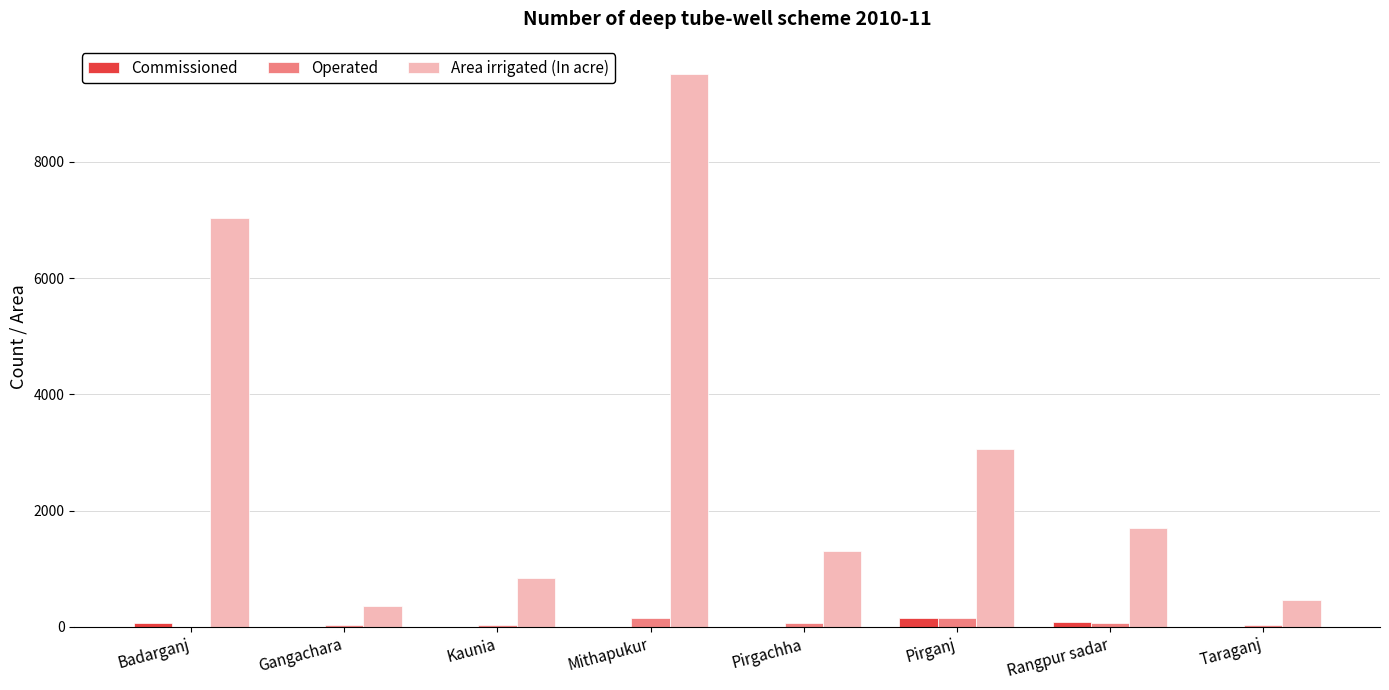

What is the sum of all Area irrigated (In acre) values?

24286